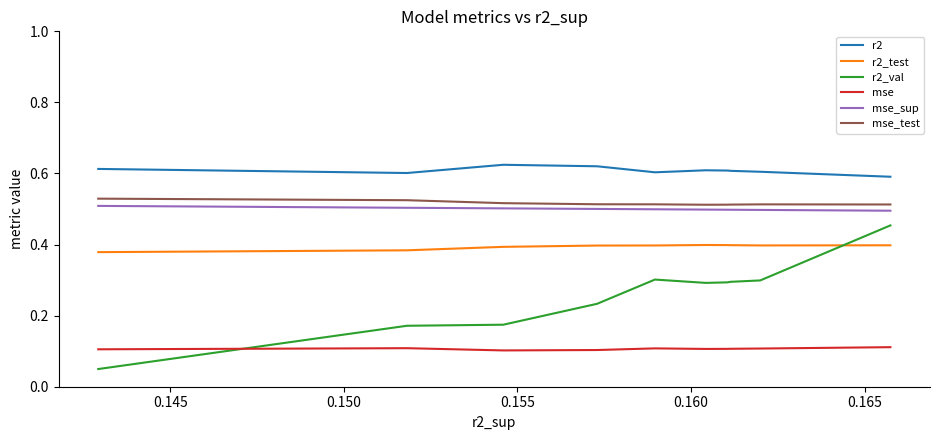

The mse_test series shows 0.2 at 9. True or false?

False